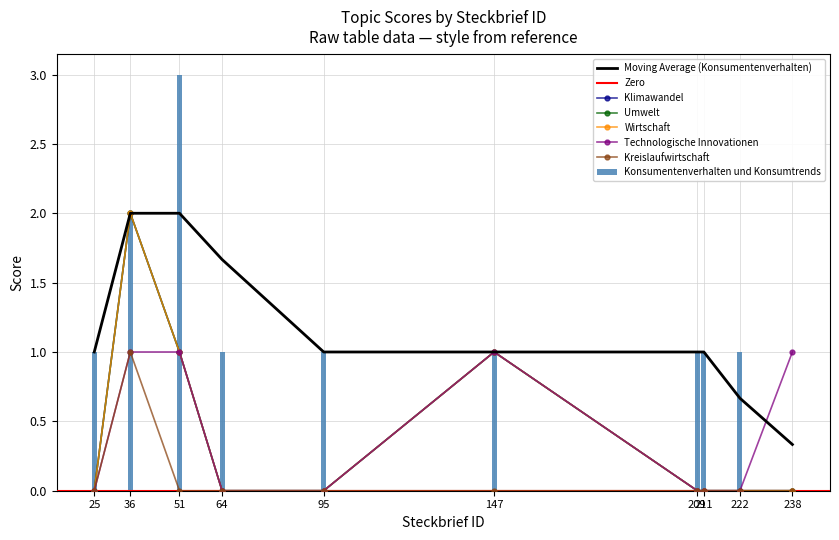

Is the value of Klimawandel at 36 greater than the value of Kreislaufwirtschaft at 211?

Yes